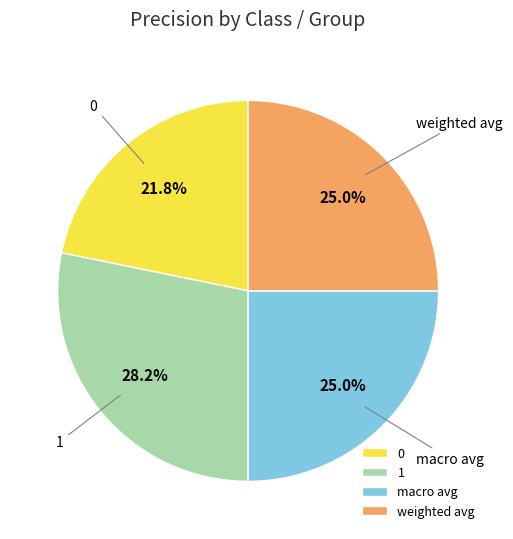

How many segments does this pie chart have?

4